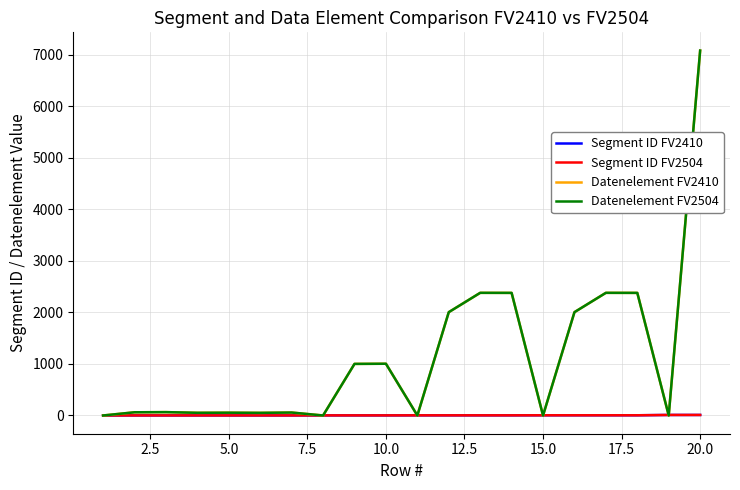

Does the chart display data point markers on the line(s)?

No